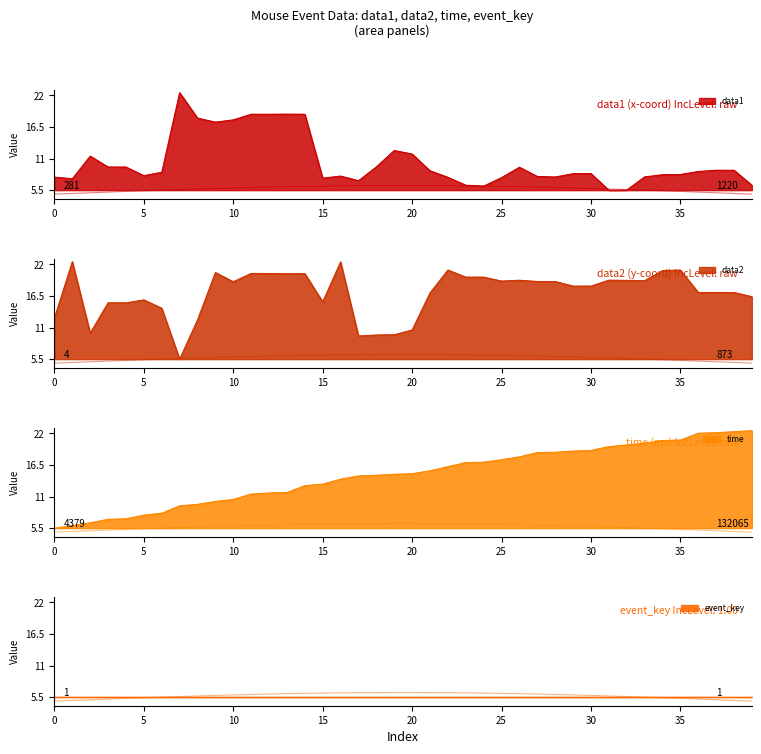

Which has a higher value, 7 or 39?

7